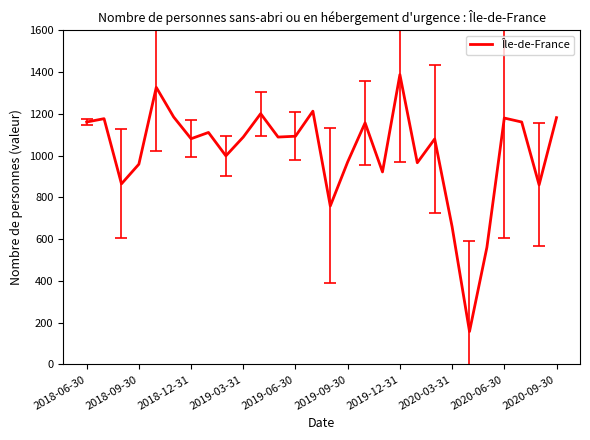

How many interior local valleys (lower than both neighbors) does the data have?

9